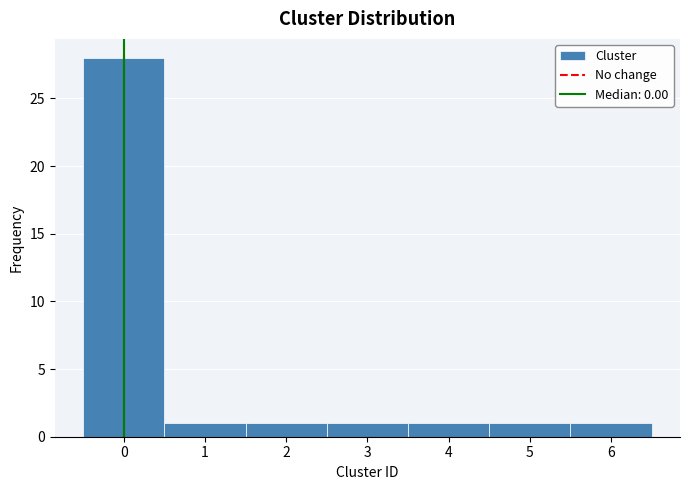

Reading left to right, transcribe this chart: for each bar, give the range it covers on the x-axis and its height. The values are not printed on the chart, so give them approximately, as read against the axis.

-0.5 to 0.5: 28
0.5 to 1.5: 1
1.5 to 2.5: 1
2.5 to 3.5: 1
3.5 to 4.5: 1
4.5 to 5.5: 1
5.5 to 6.5: 1